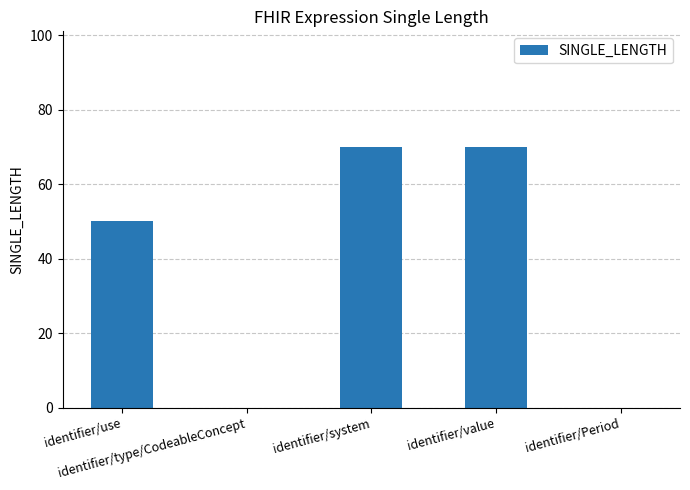

What is the greatest value displayed?

70